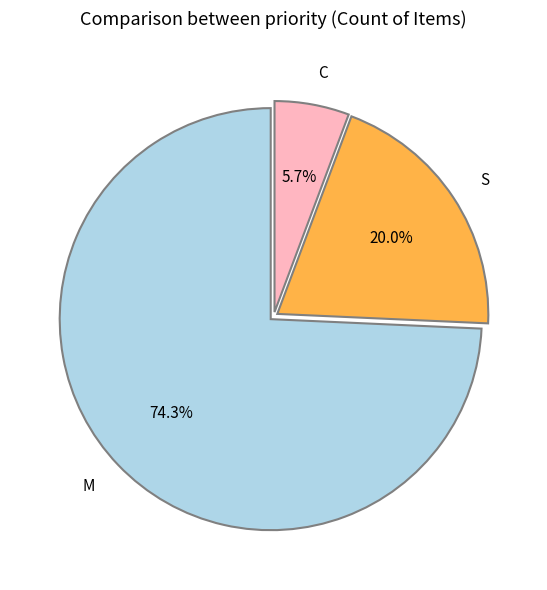

To the nearest percent, what is the difference between the largest and smallest slice percentages?

69%